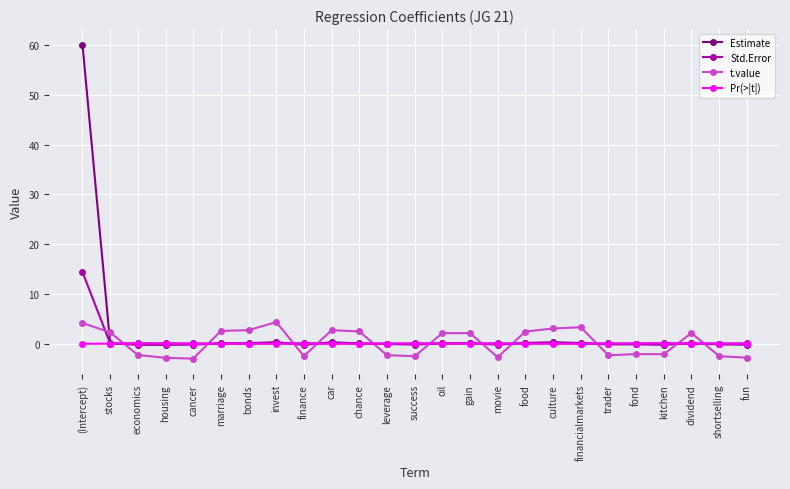

How many distinct data groups are displayed?

4